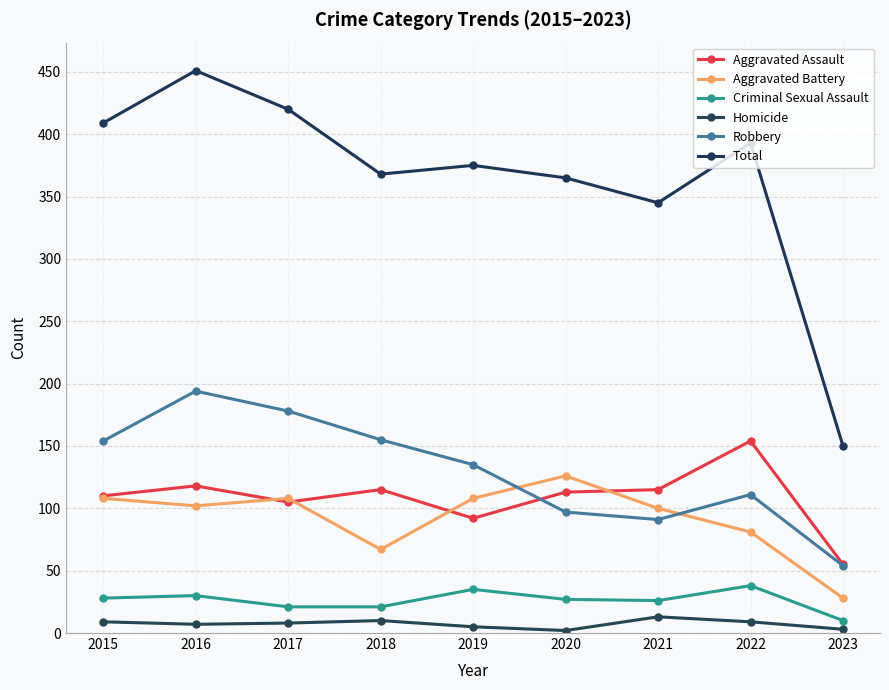

What is the difference between the maximum and minimum values in the Aggravated Assault series?

99